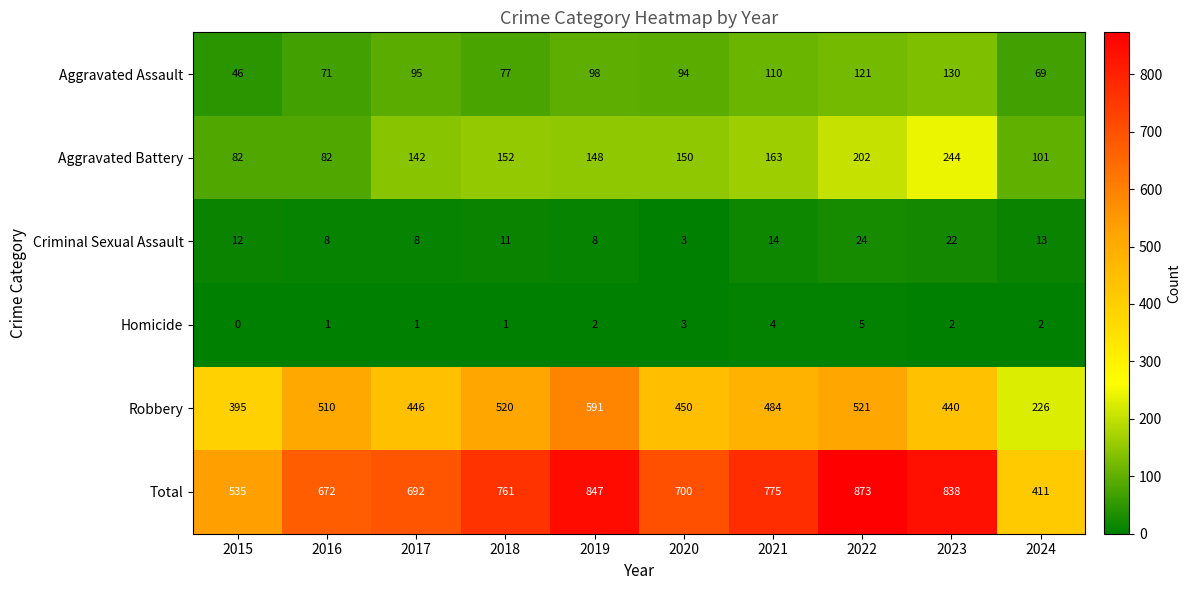

At which label does Aggravated Battery first exceed 150?

2018